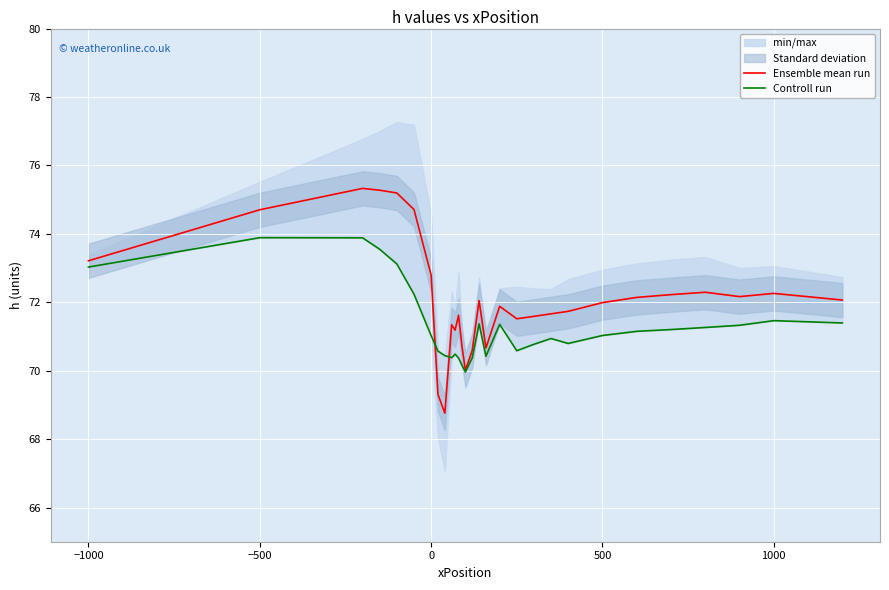

Which series has the largest total across all categories?

Ensemble mean run